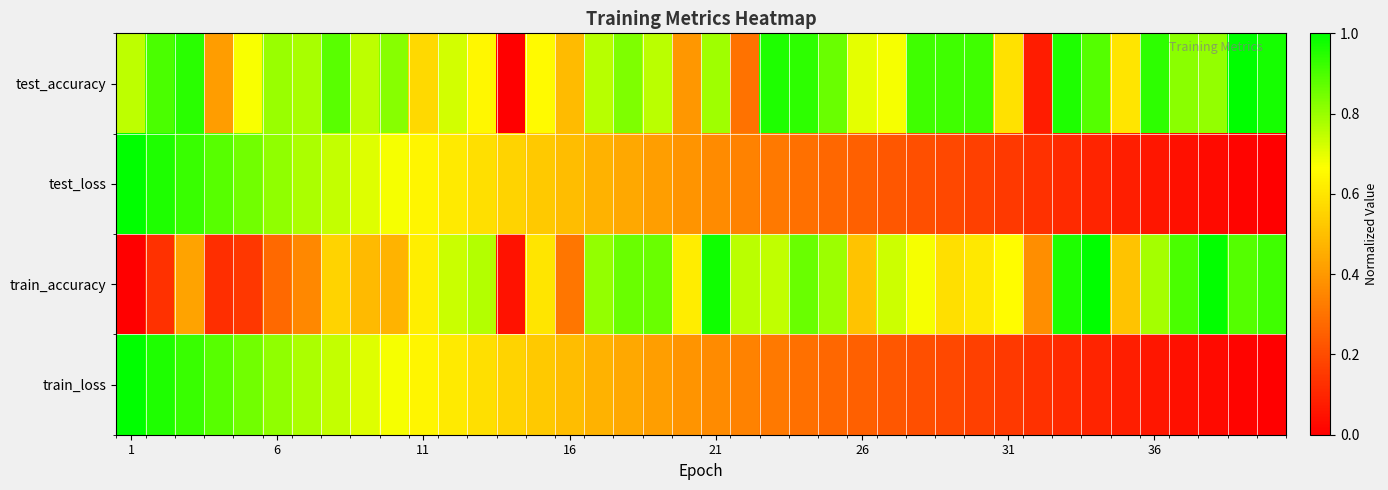

How many data points does each series have?

40